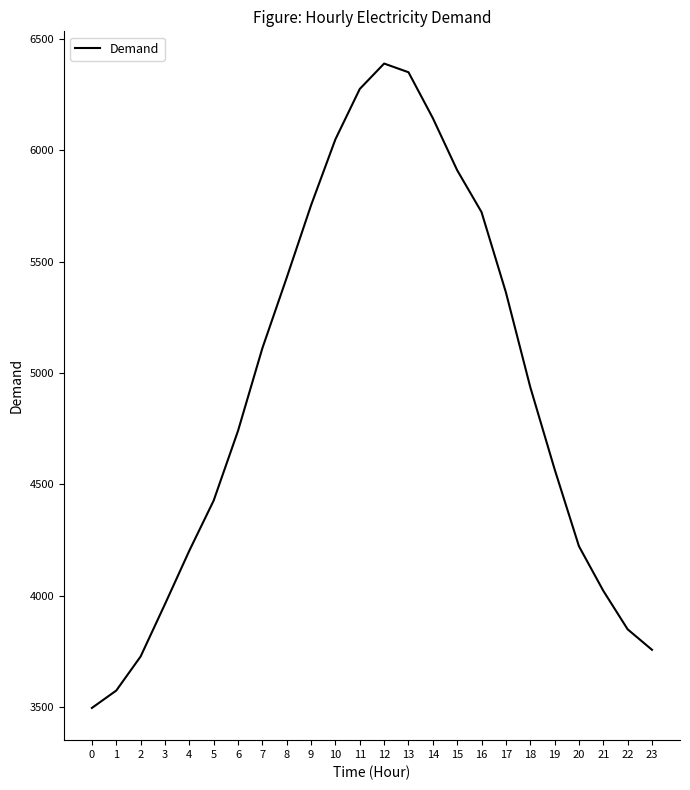

What is the approximate value at 19, to the nearest 10?

4570